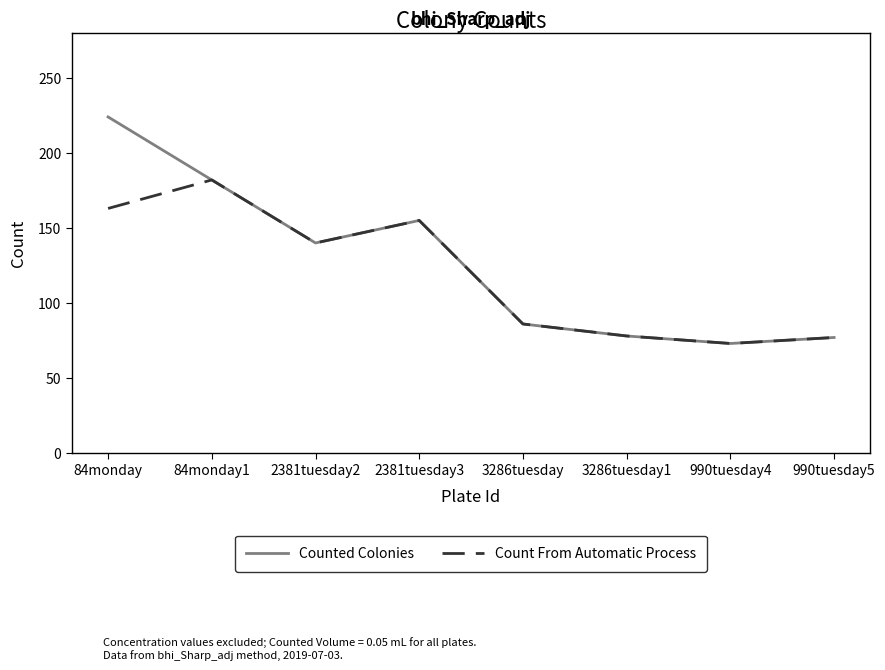

Is the value of Counted Colonies at 3286tuesday greater than the value of Count From Automatic Process at 84monday?

No